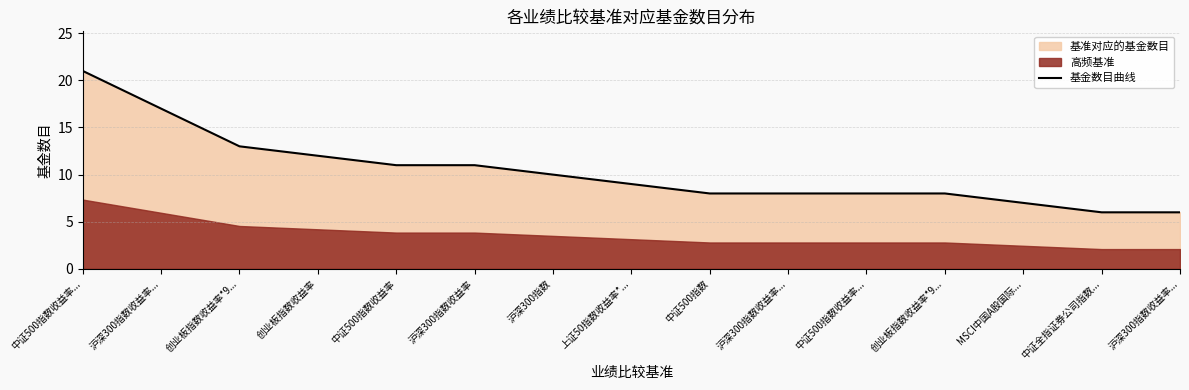

The value at 中证500指数 is 12. True or false?

False